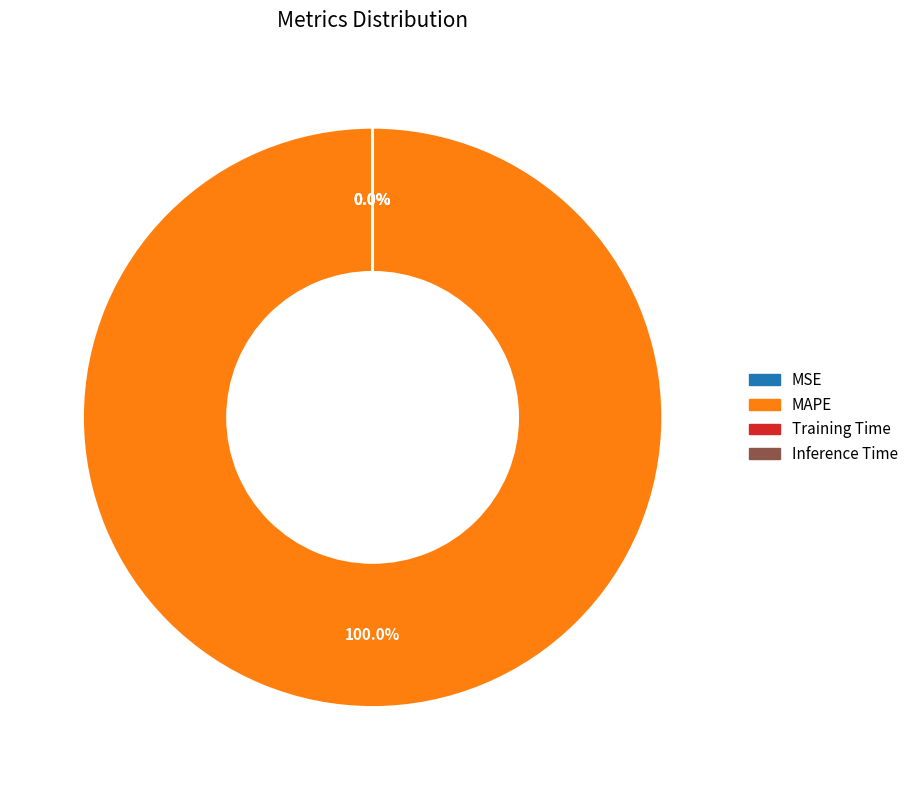

To the nearest percent, what is the average slice percentage?

25%